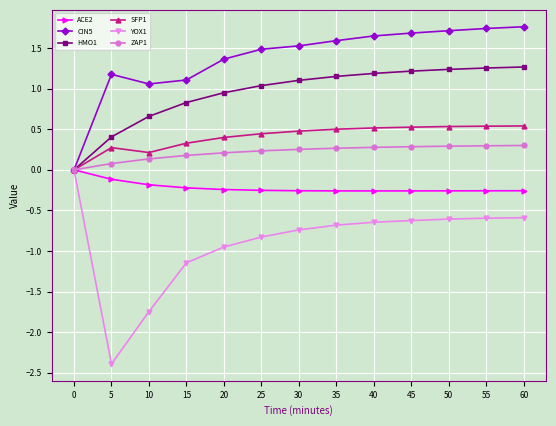

What is the difference between the maximum and second lowest values in the CIN5 series?

0.7